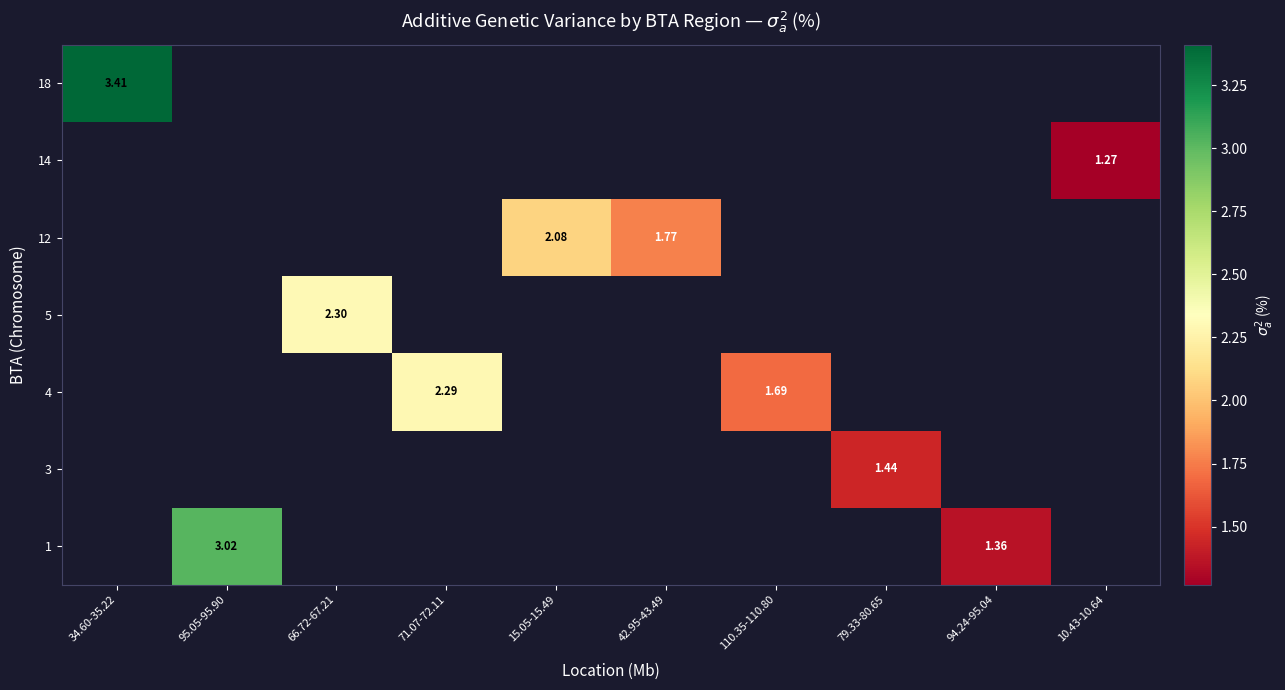

Which category has the lowest value across all series?

10.43-10.64